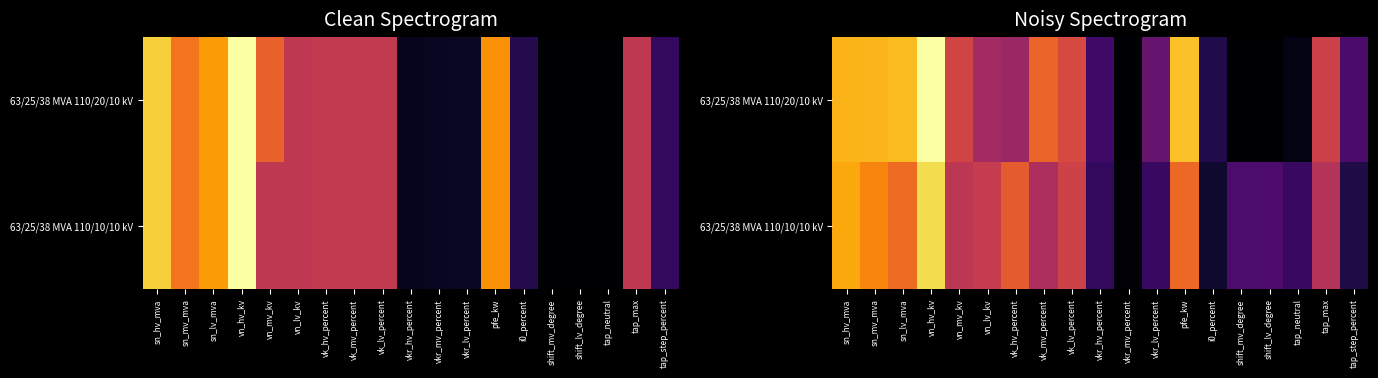

What is the highest value of the 63/25/38 MVA 110/20/10 kV series?

4.1